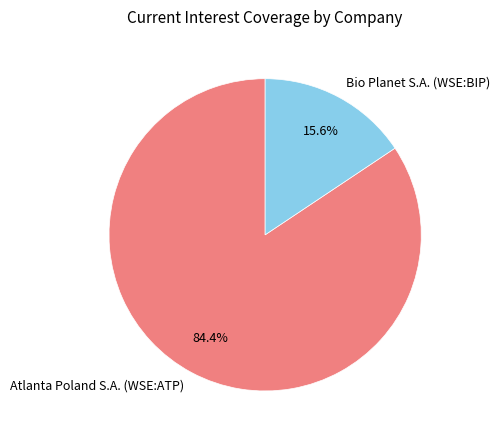

Does any single category account for the majority?

Yes